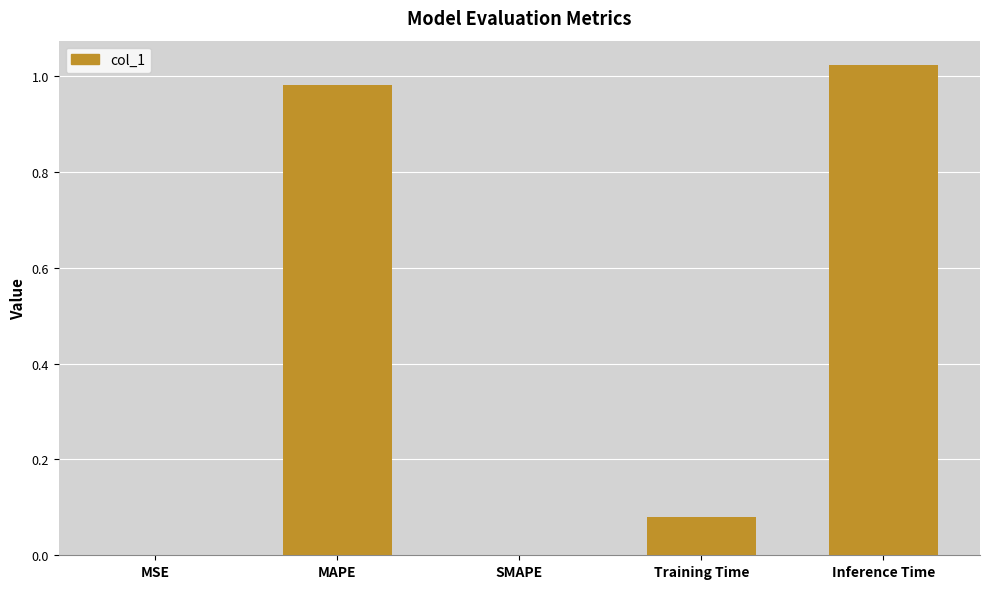

Which has a higher value, Inference Time or MAPE?

Inference Time